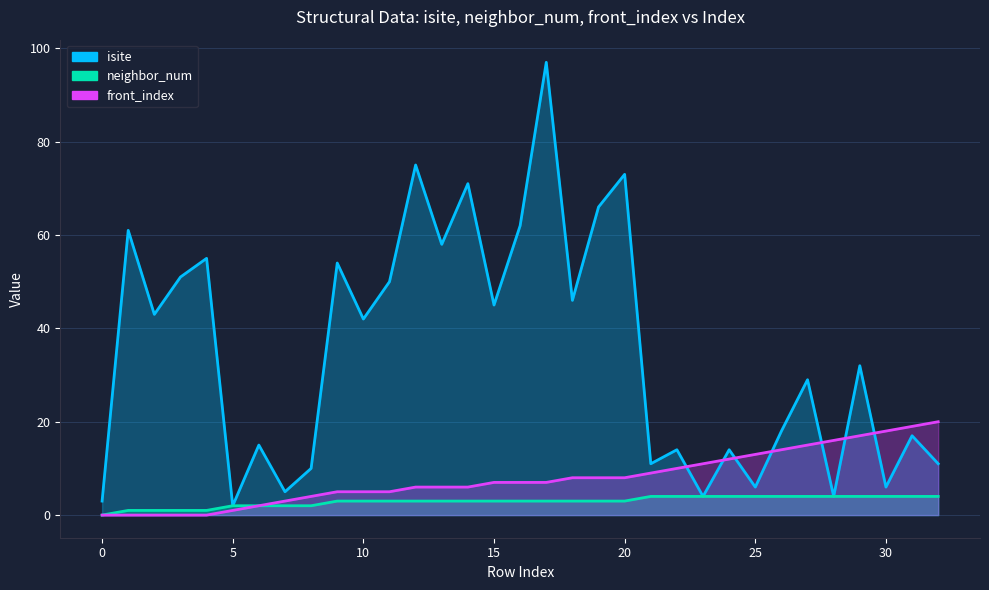

How many interior local valleys does the isite series have?

12